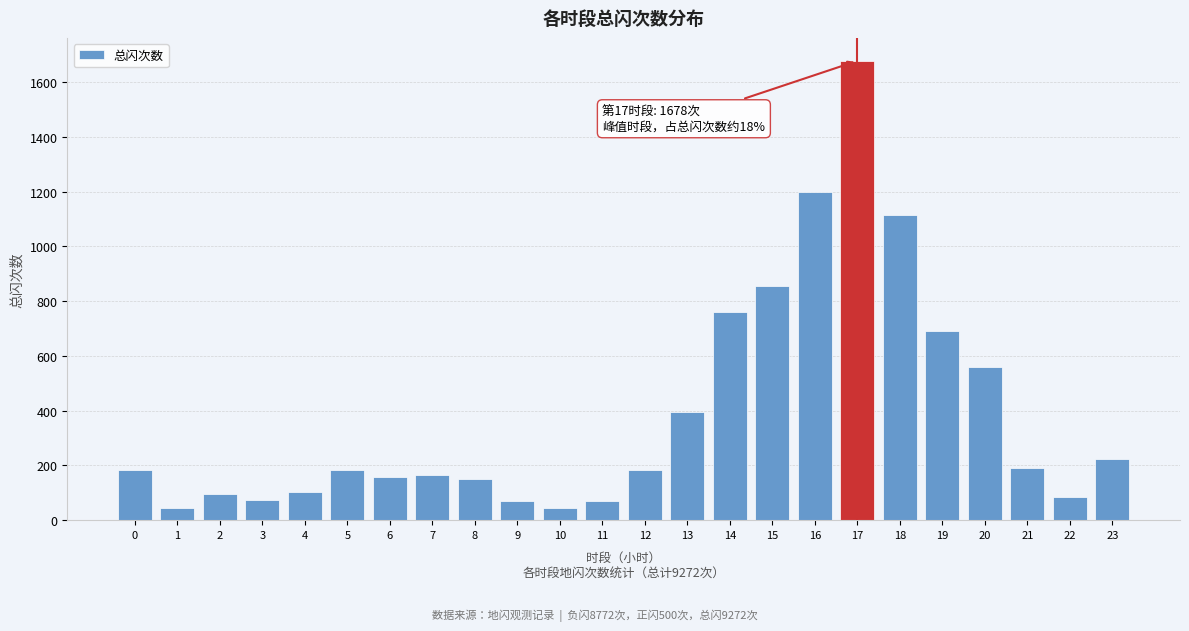

What is the smallest value displayed?

43